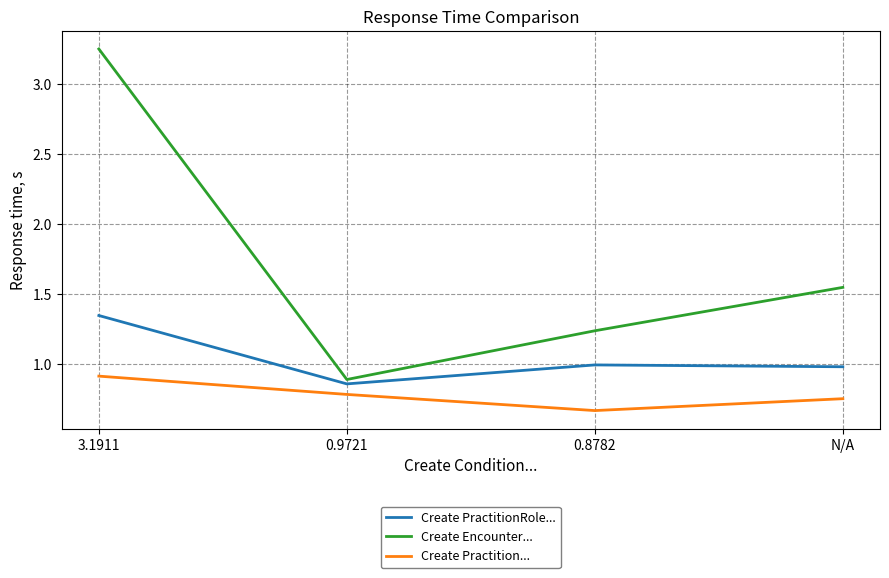

At which category is the sum across all series the highest?

3.1911